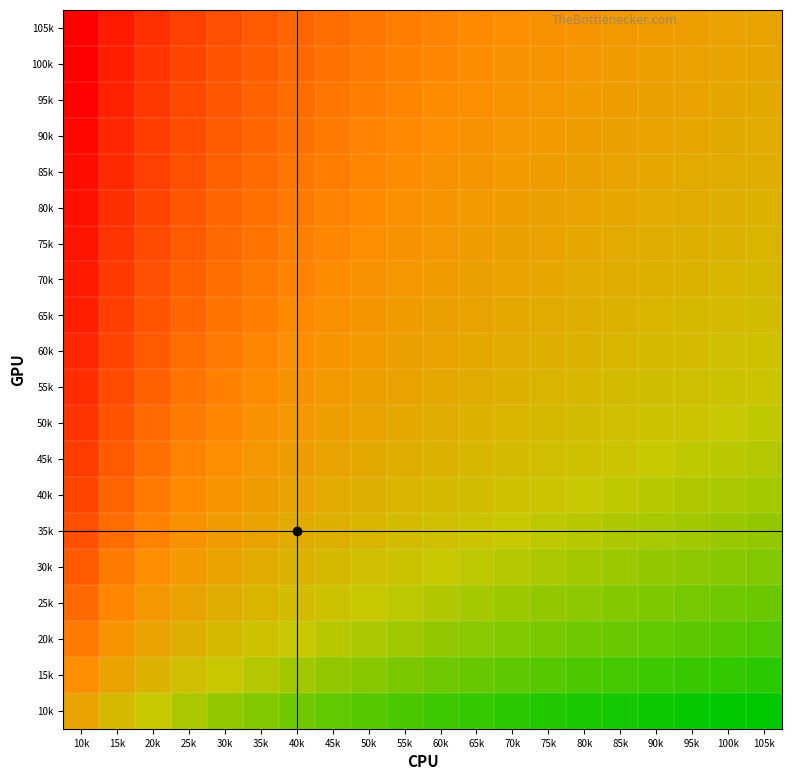

Rank the series by their maximum value, from lowest to highest.

10k, 15k, 20k, 25k, 30k, 35k, 40k, 45k, 50k, 55k, 60k, 65k, 70k, 75k, 80k, 85k, 90k, 95k, 100k, 105k